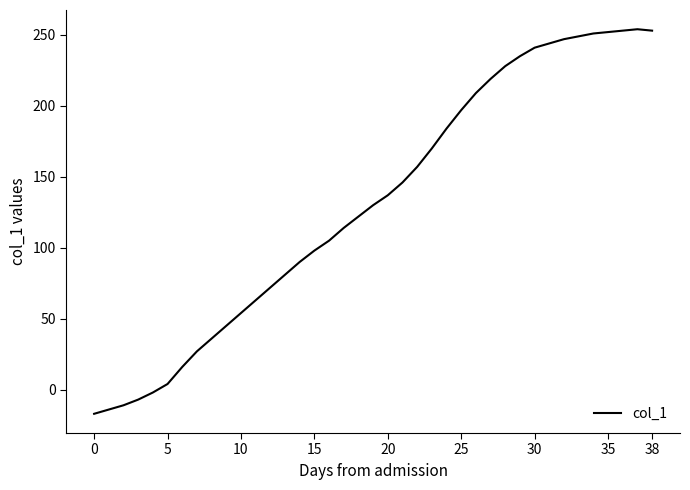

What is the minimum value shown in the chart?

-17